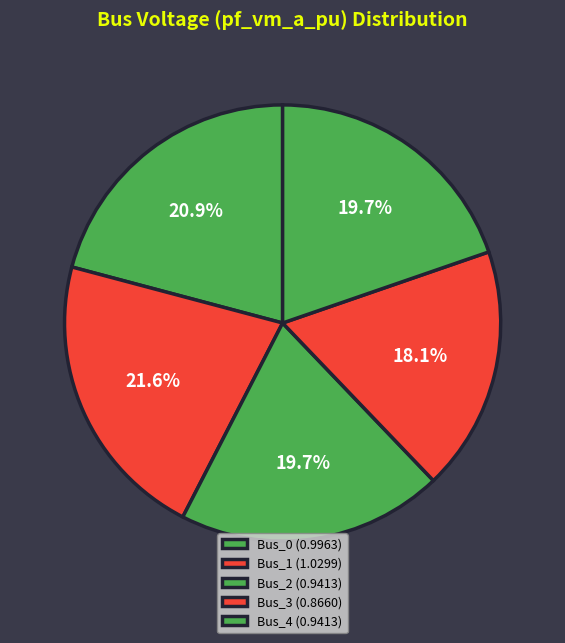

Rank the categories by value from lowest to highest.

Bus_3, Bus_4, Bus_2, Bus_0, Bus_1